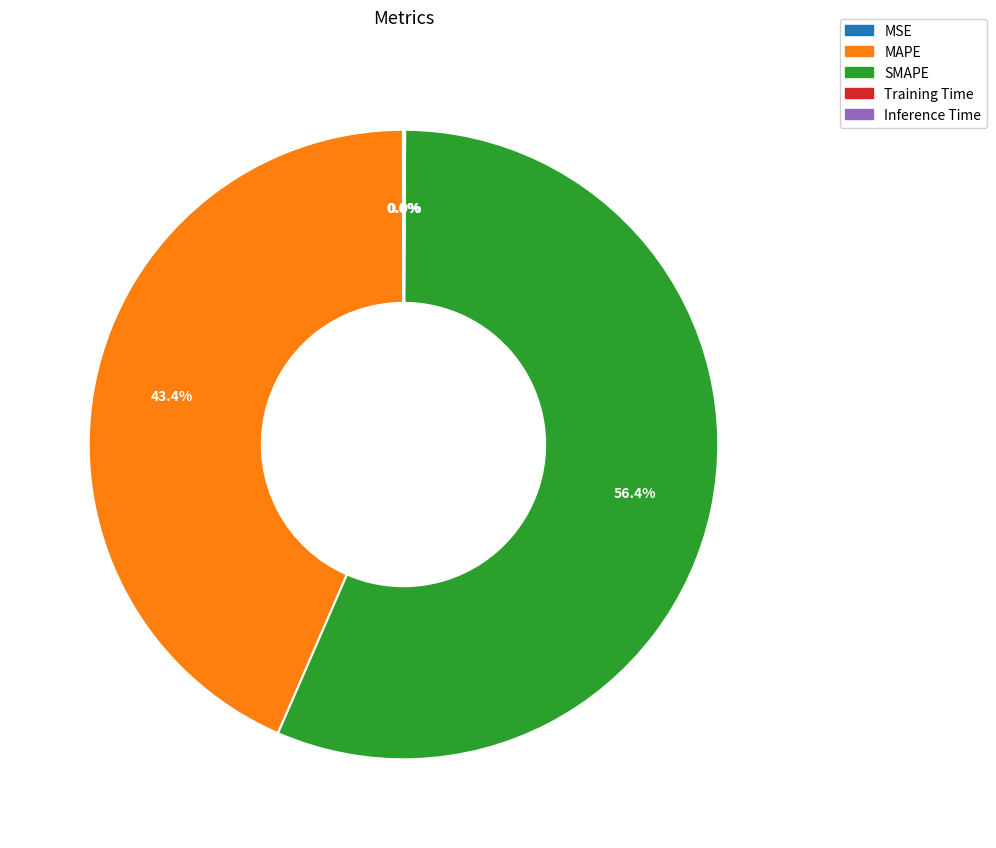

Which category has the biggest portion of the pie?

SMAPE